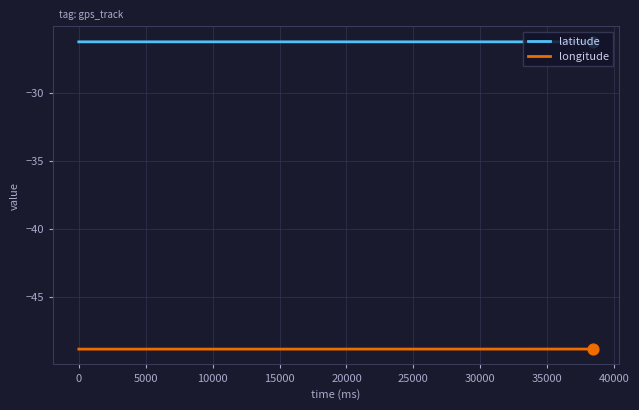

Which series has the largest total across all categories?

latitude